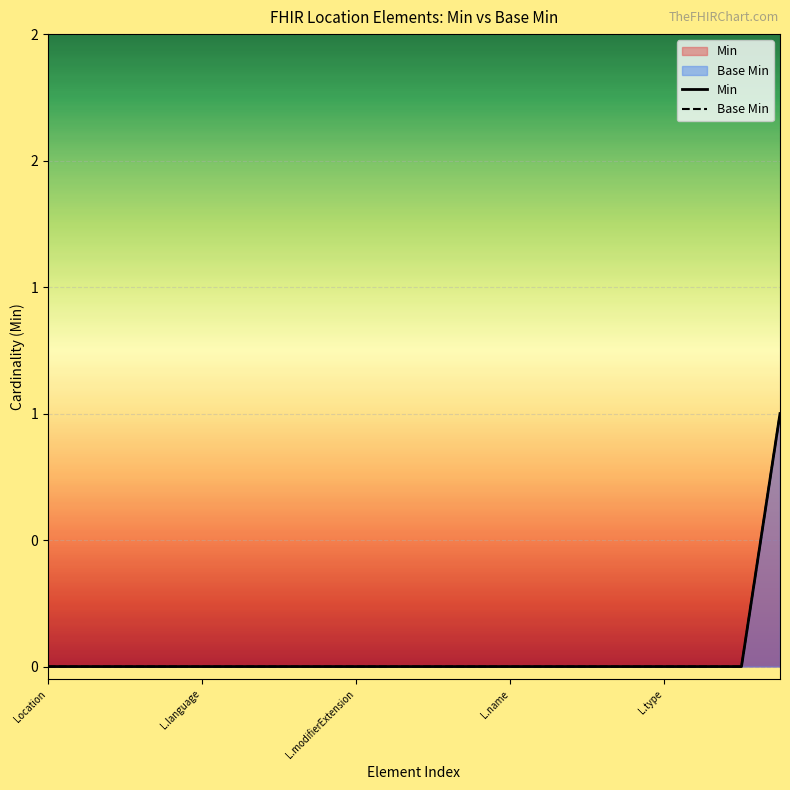

True or false: Base Min and Min cross at least once.

False